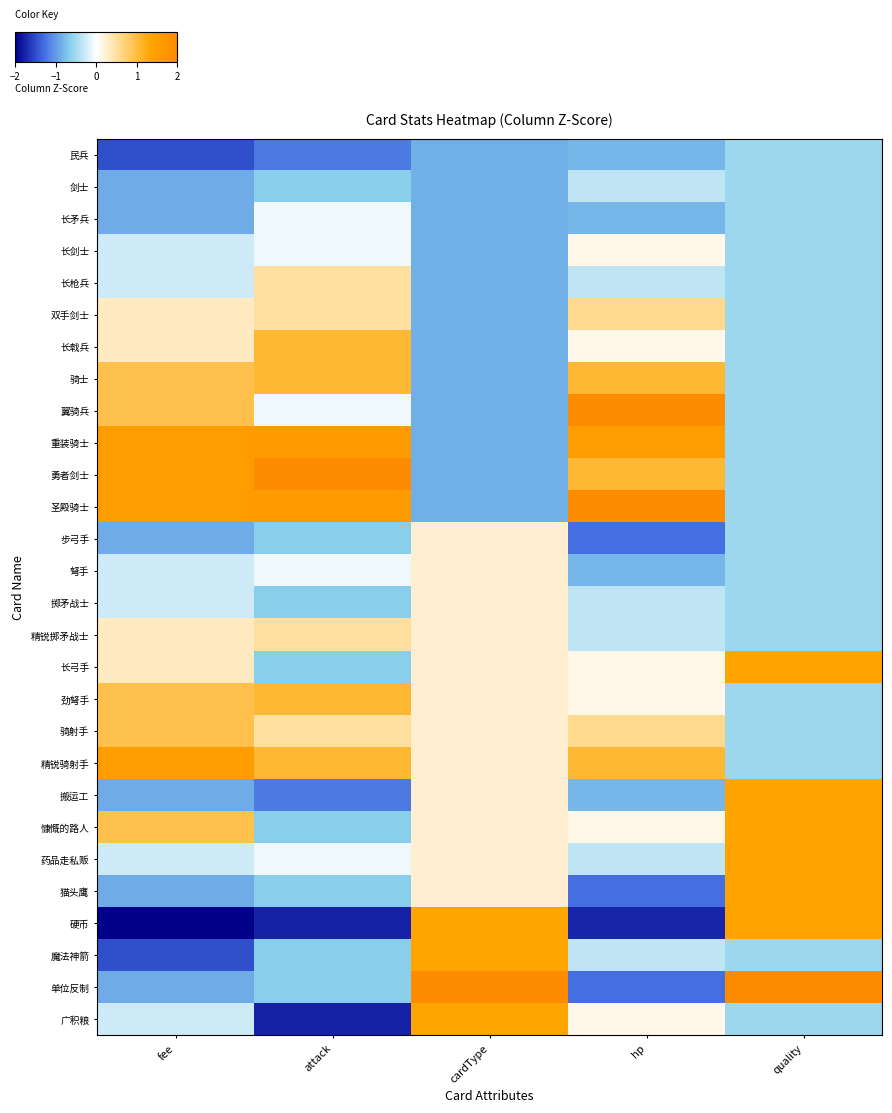

Rank the series at fee from lowest to highest value.

硬币, 民兵, 魔法神箭, 剑士, 长矛兵, 步弓手, 搬运工, 猫头鹰, 单位反制, 长剑士, 长枪兵, 弩手, 掷矛战士, 药品走私贩, 广积粮, 双手剑士, 长戟兵, 精锐掷矛战士, 长弓手, 骑士, 翼骑兵, 劲弩手, 骑射手, 慷慨的路人, 重装骑士, 勇者剑士, 圣殿骑士, 精锐骑射手